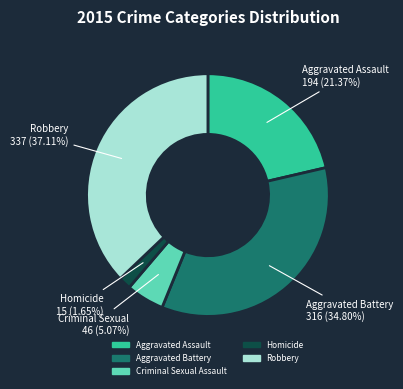

True or false: Aggravated Battery accounts for 35% of the total.

True